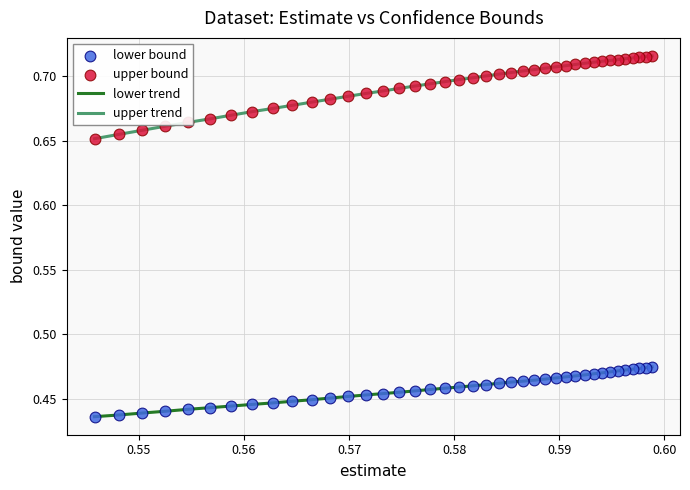

Which series has the widest spread of values?

upper trend